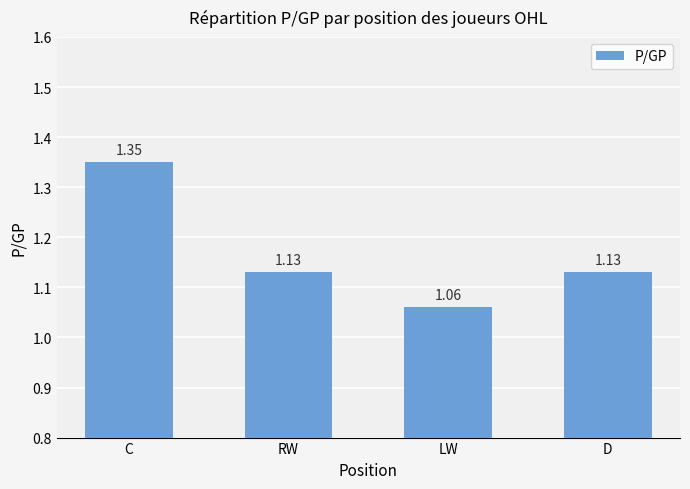

How many bars are there in total?

4